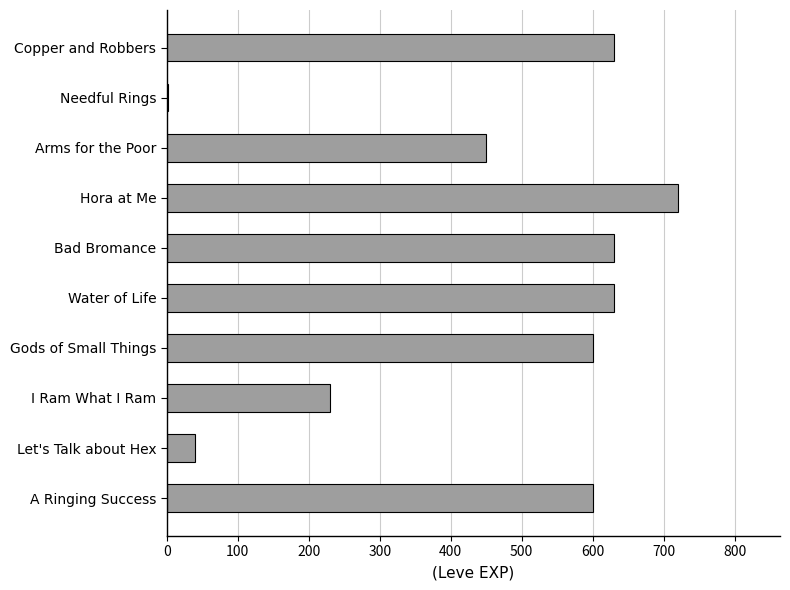

What is the sum of all values?

4531